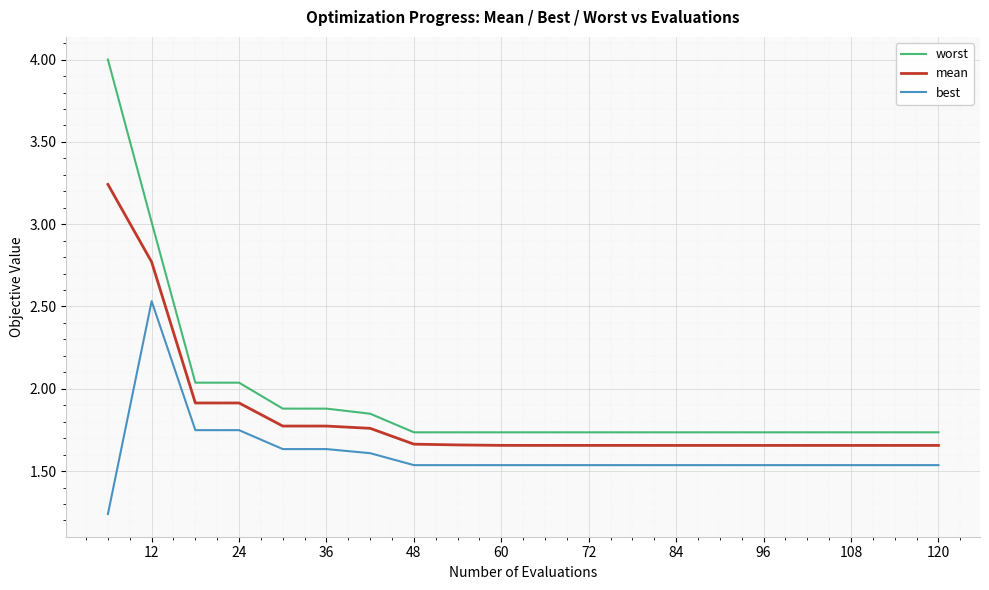

What is the maximum value shown in the chart?

4.0